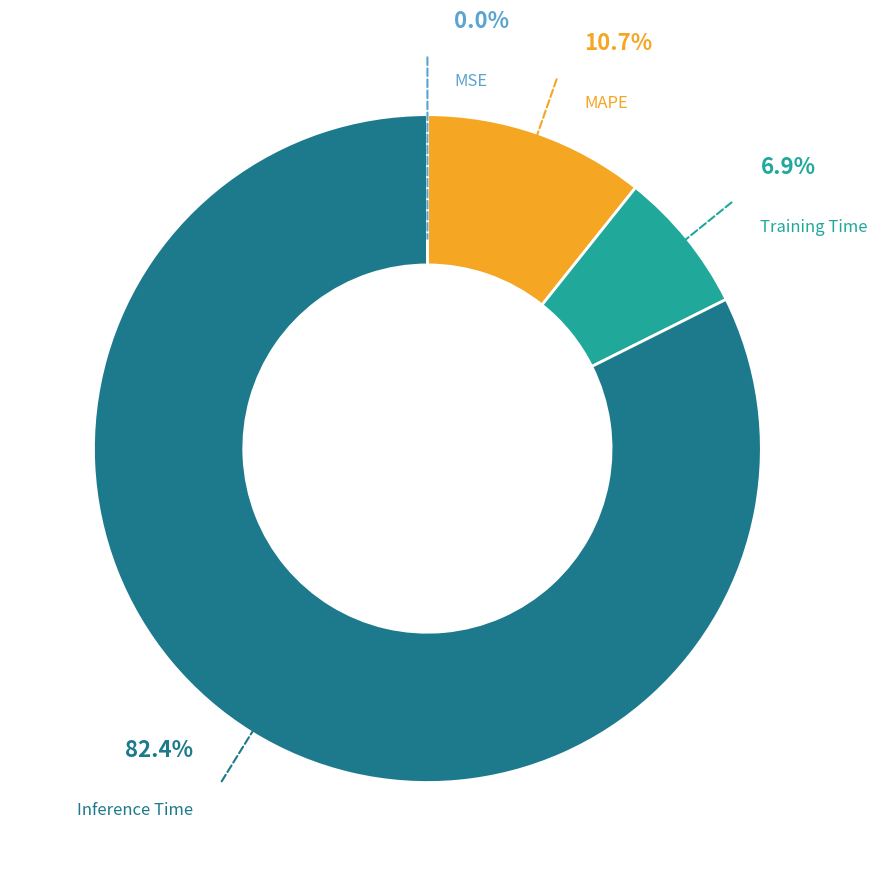

What is the largest slice in the pie chart?

Inference Time